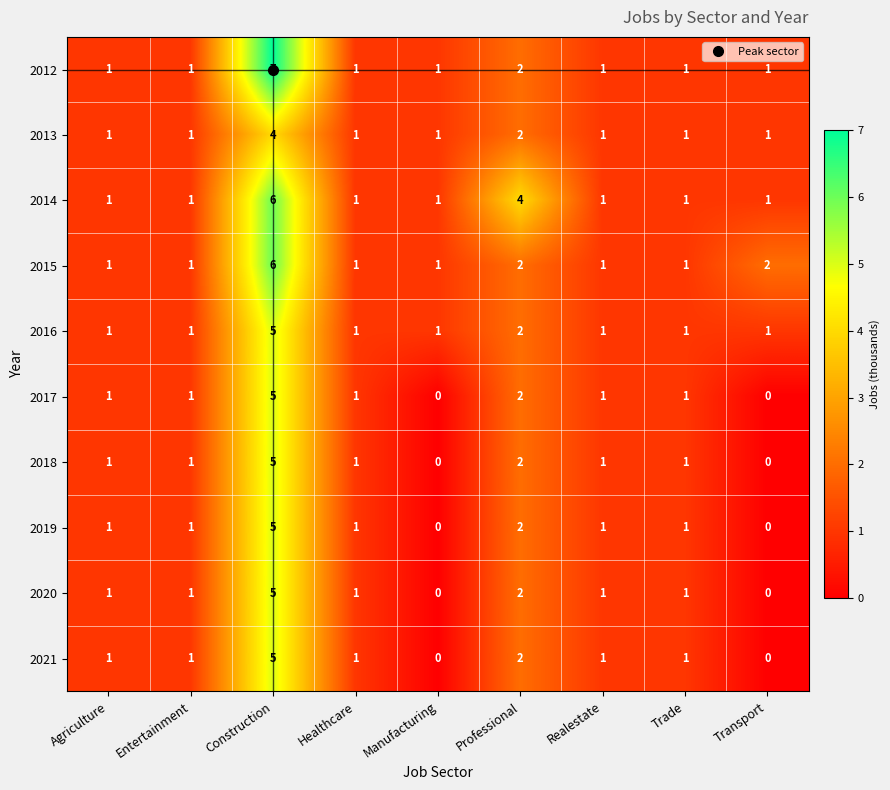

At which category is the sum across all series the highest?

Construction